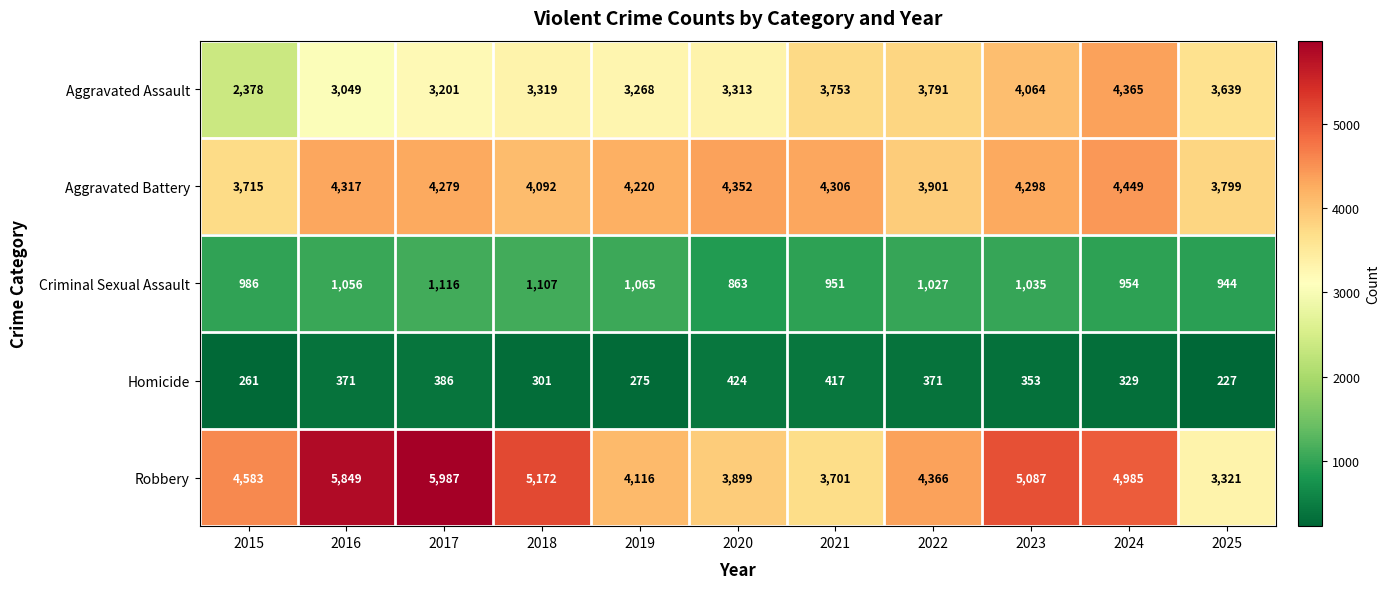

Count the number of data series in this chart.

5